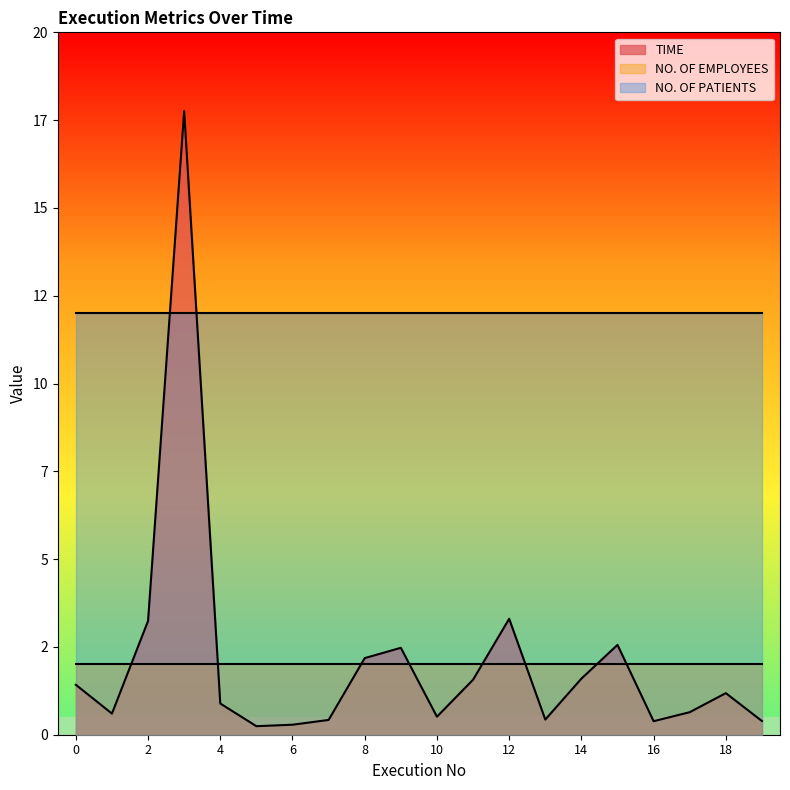

Which category has the lowest value in the TIME series?

5